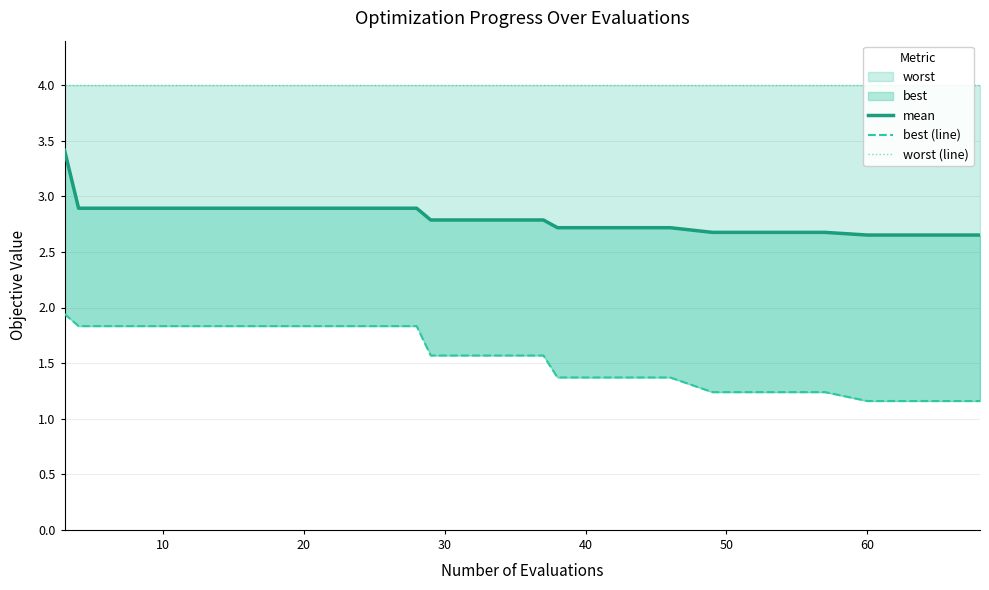

True or false: worst (line) has more than 1 points higher than both neighbors.

False